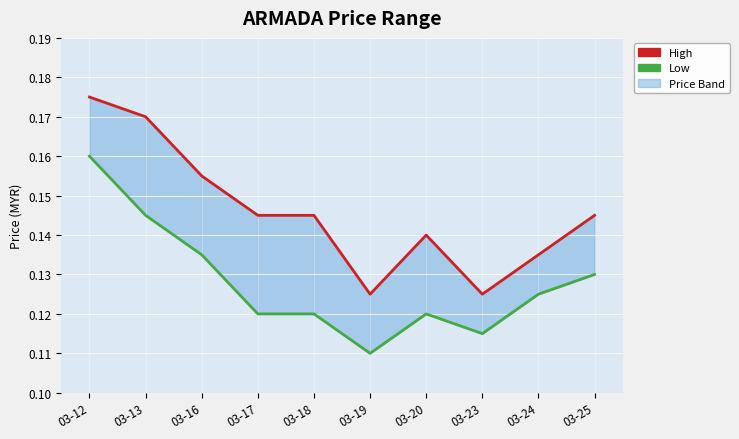

At how many categories does at least one series exceed 0?

10